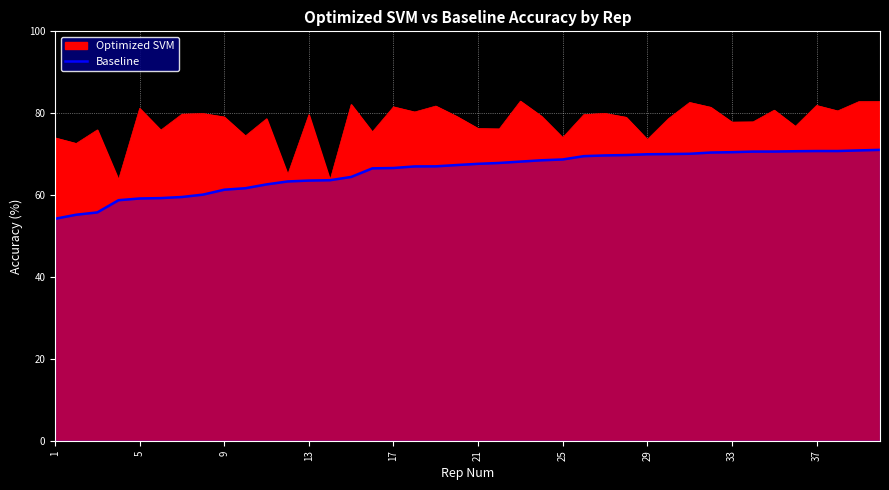

What is the minimum value shown in the chart?

54.2